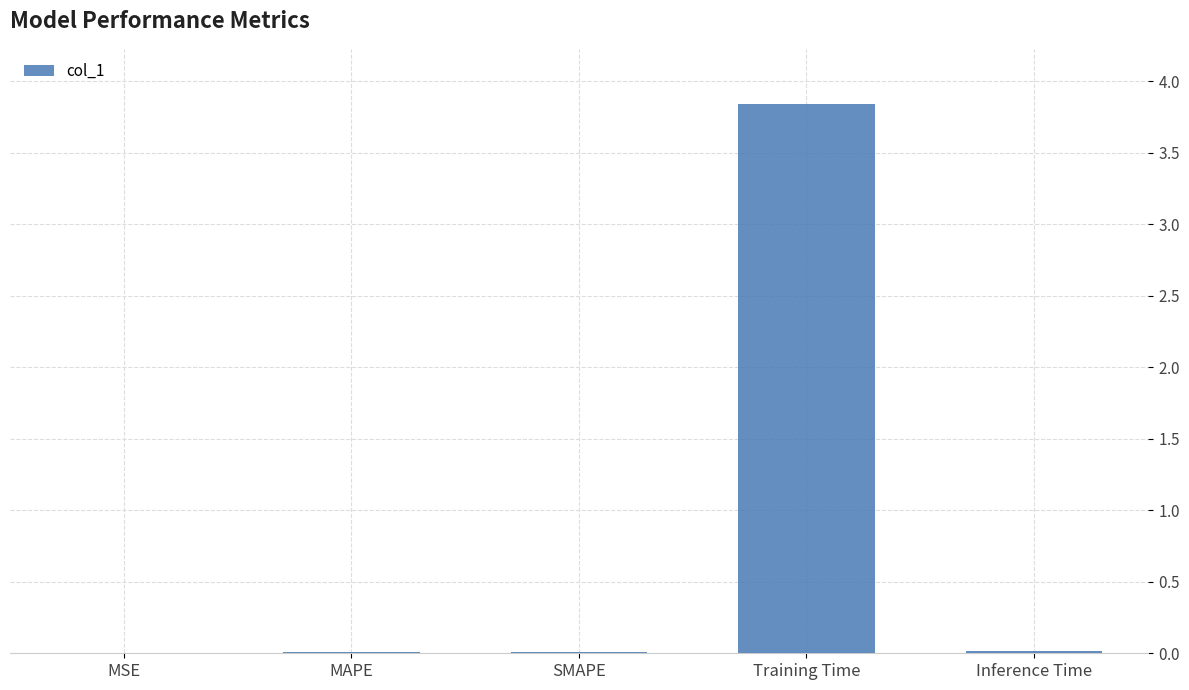

What is the change in value from SMAPE to Training Time?

+3.8